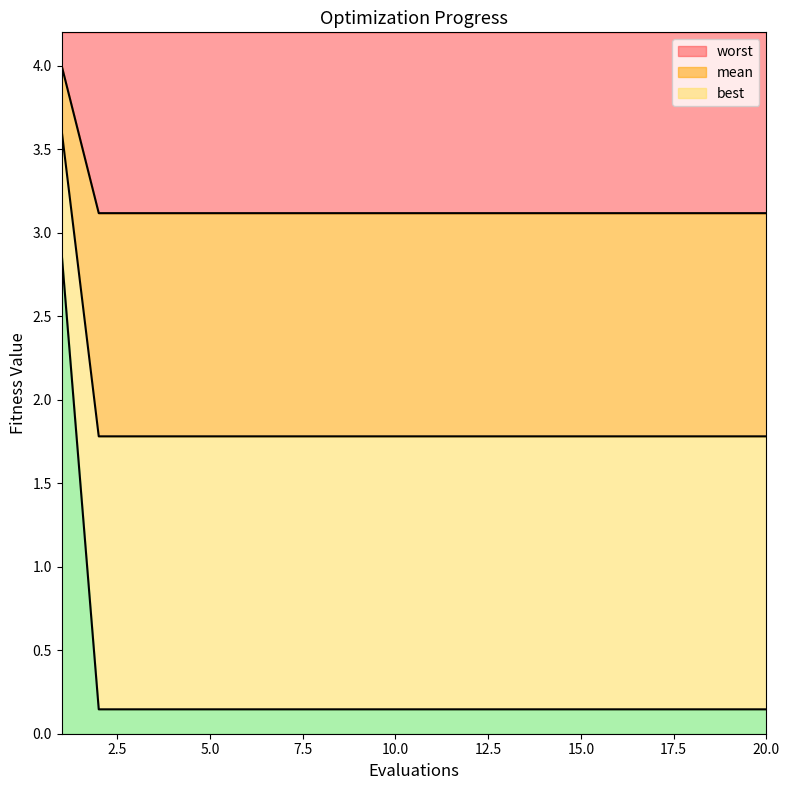

The value of worst at 20.0 is 1.5. True or false?

False